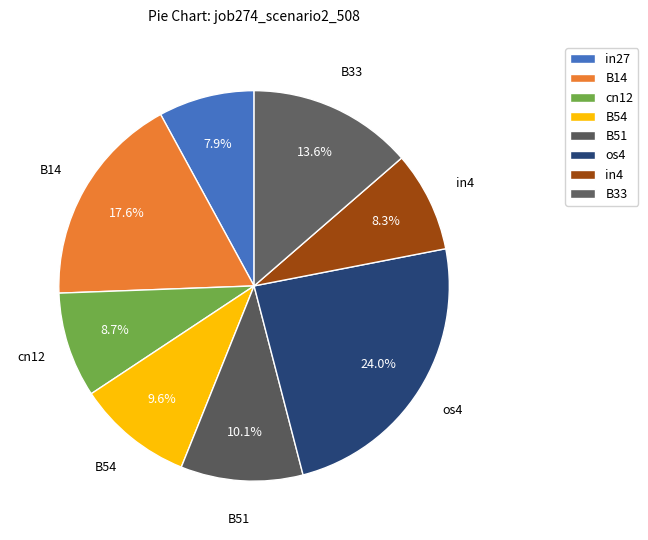

To the nearest percent, what is the difference between the B33 and B54 slice percentages?

4%